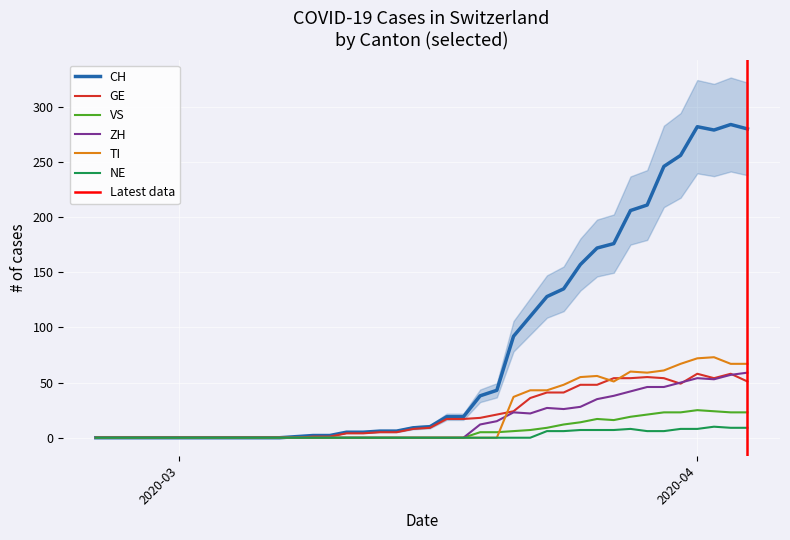

What is the value of the GE point at the 18th from the left?

5